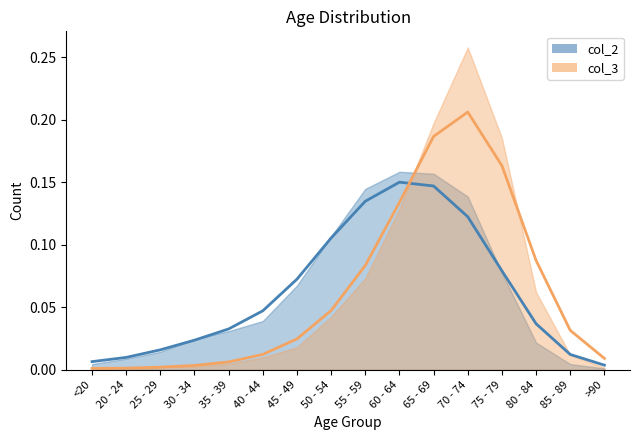

In col_2, how many points are higher than both neighbors (excluding endpoints)?

1